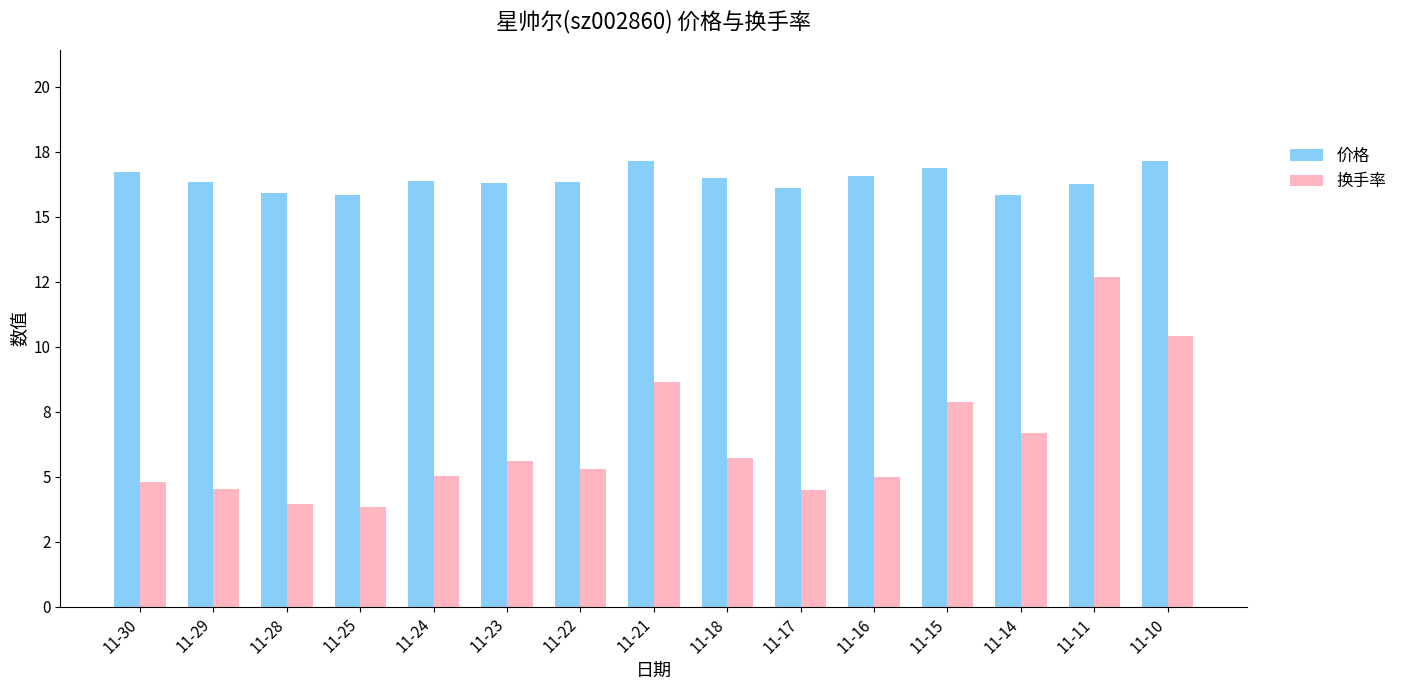

What is the total value across all series at 11-22?

21.6